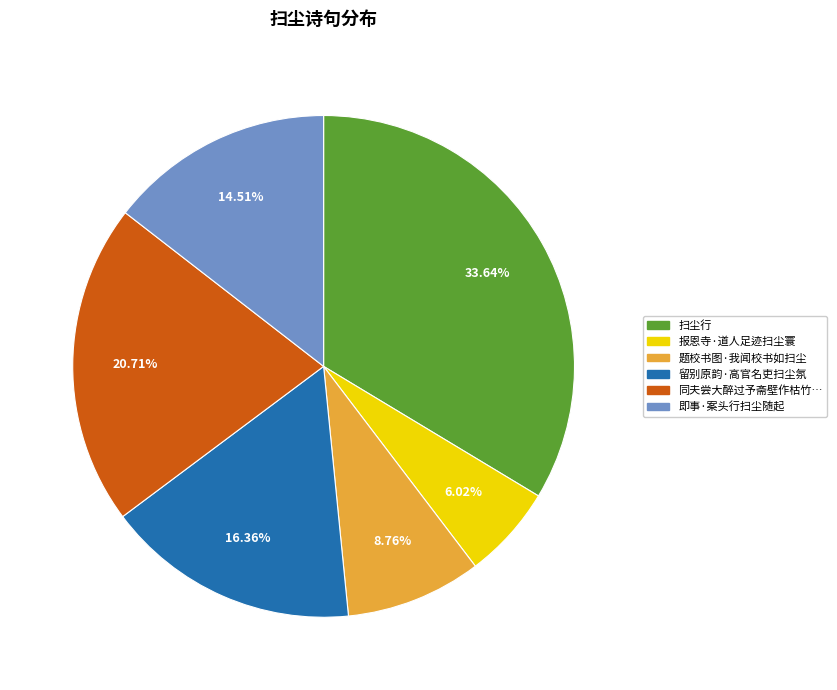

Is there any slice that represents more than half of the pie?

No